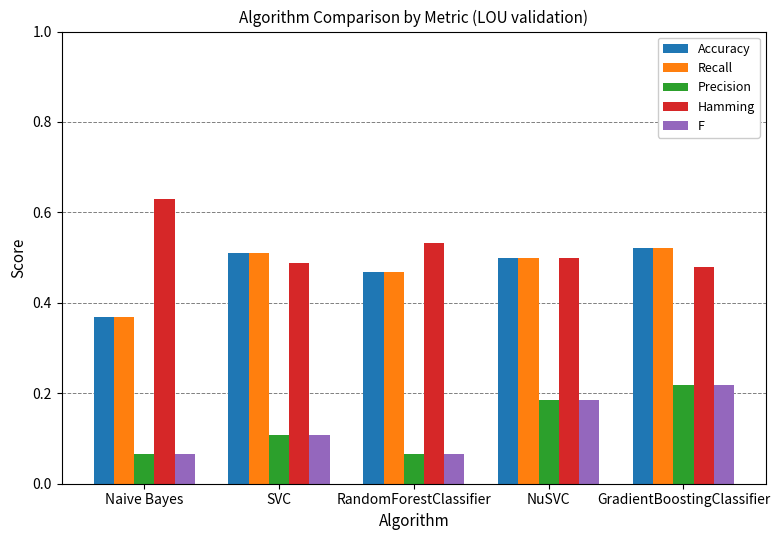

The Hamming series shows 0.2 at GradientBoostingClassifier. True or false?

False